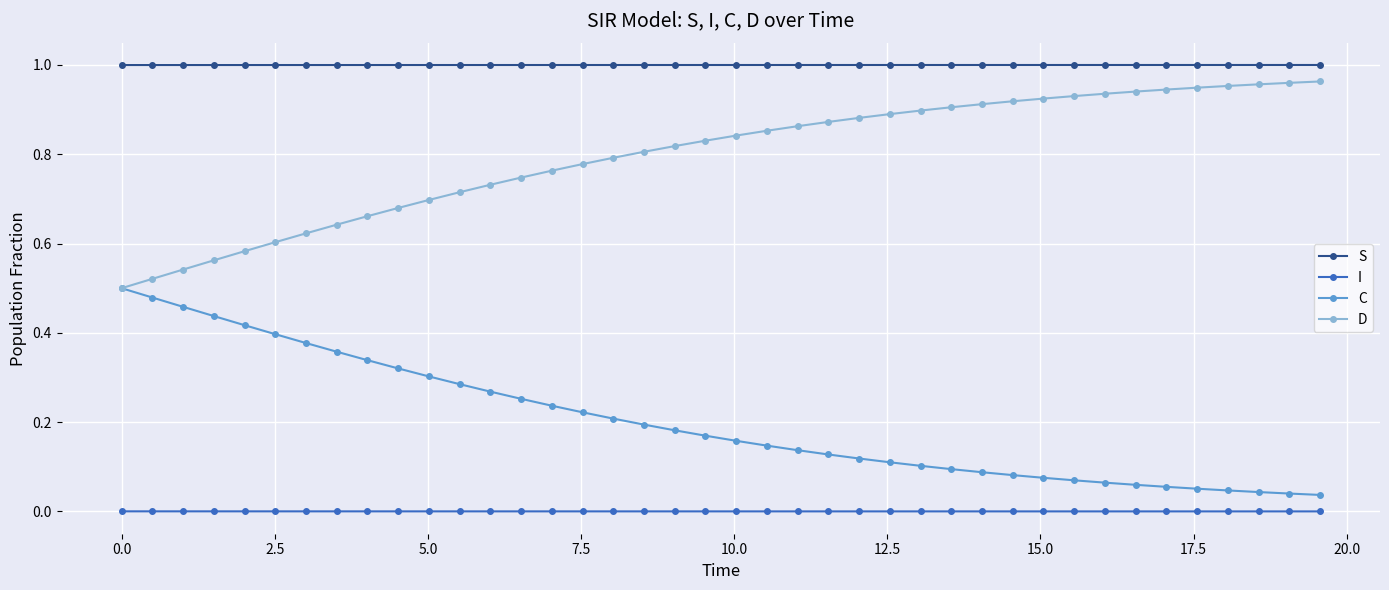

True or false: I and C intersect in this chart.

False